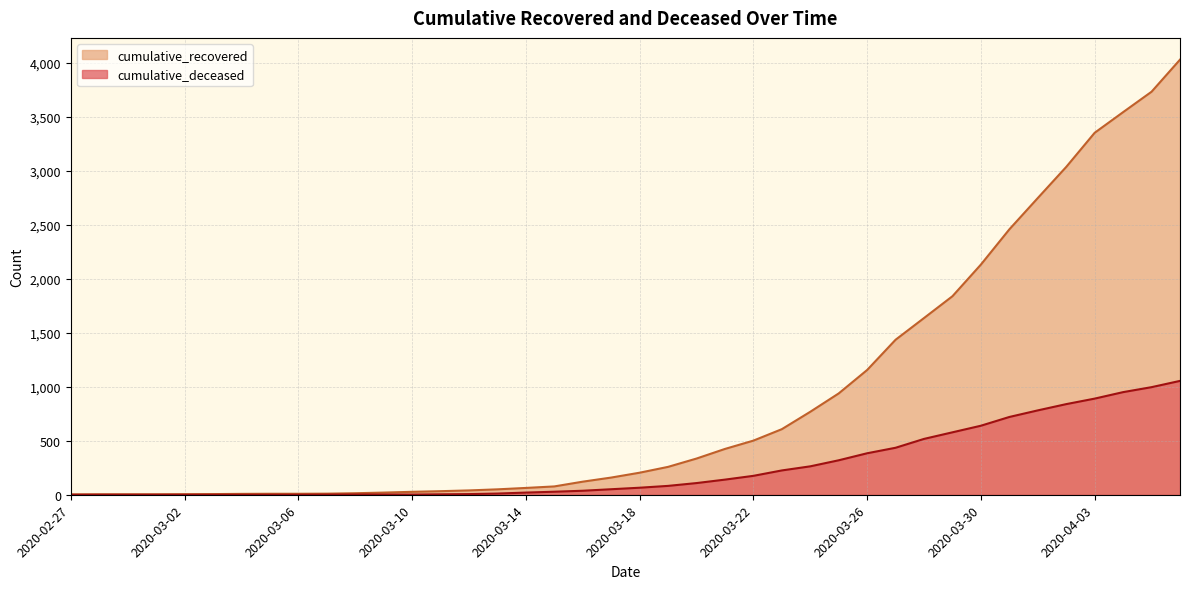

Which has a higher value, 2020-03-13 or 2020-03-01?

2020-03-13